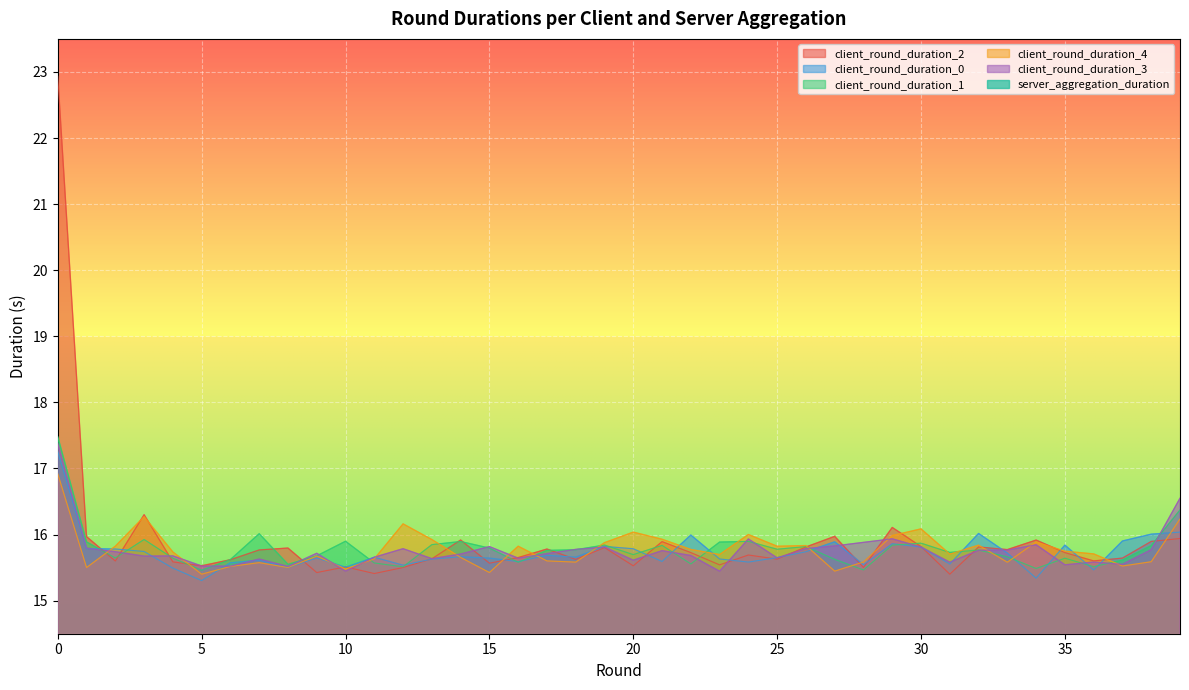

At 33, list the series in order from largest to smallest.

client_round_duration_2, client_round_duration_3, client_round_duration_0, client_round_duration_1, client_round_duration_4, server_aggregation_duration